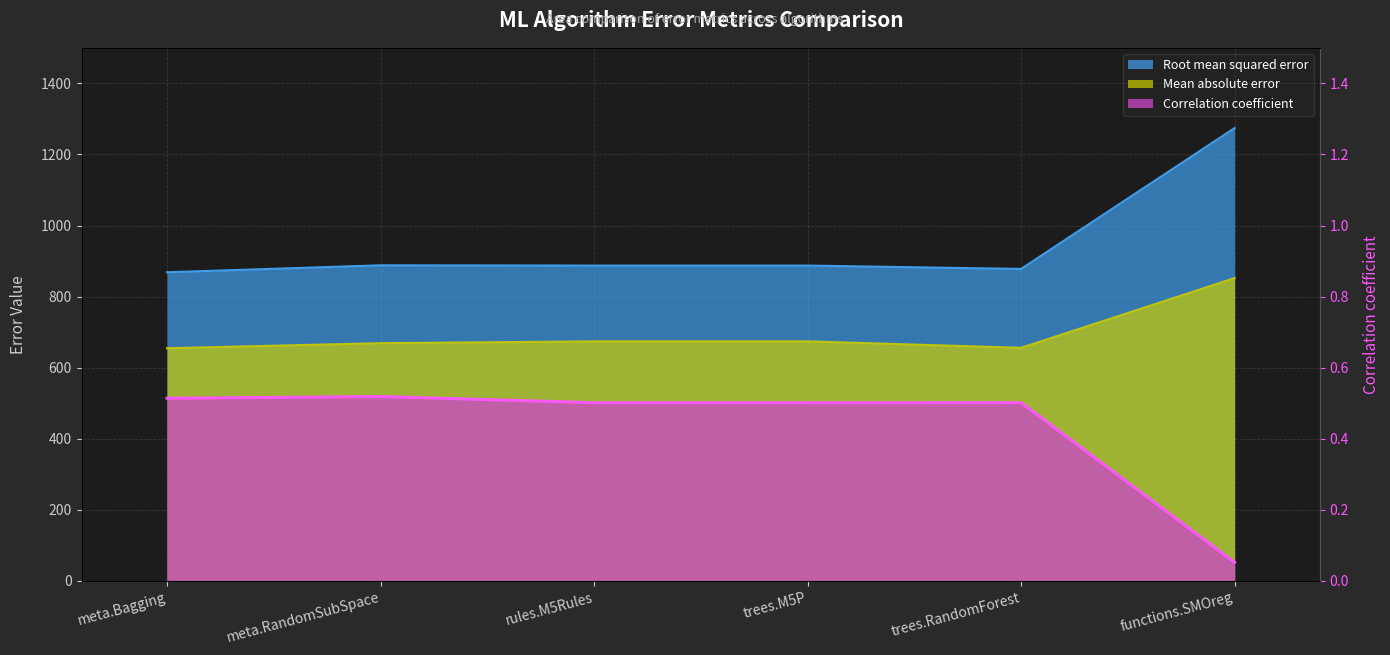

Between meta.RandomSubSpace and trees.RandomForest, which is larger?

meta.RandomSubSpace